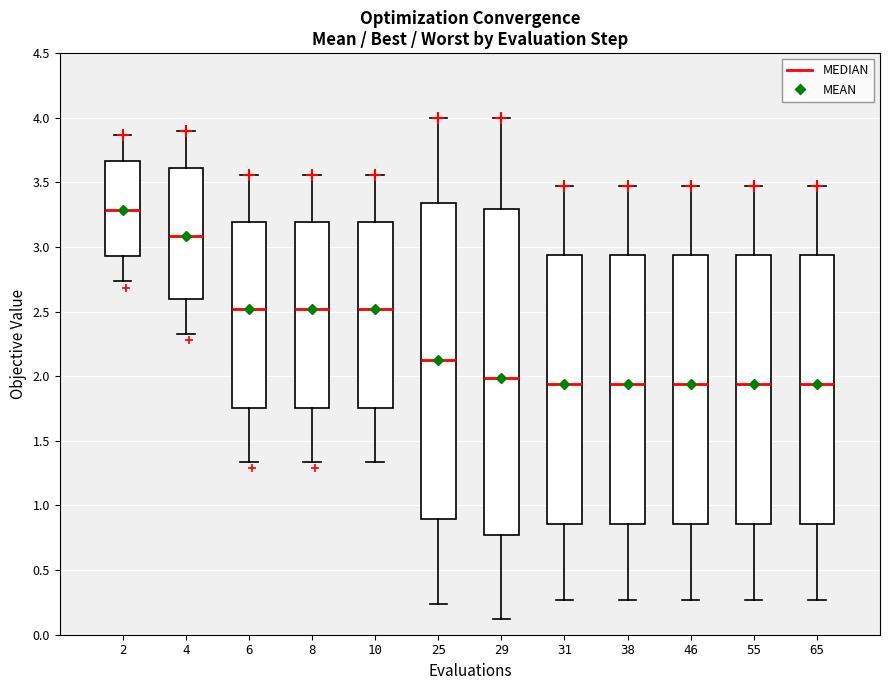

Which box is the tallest, from its lower edge to its upper edge?

29